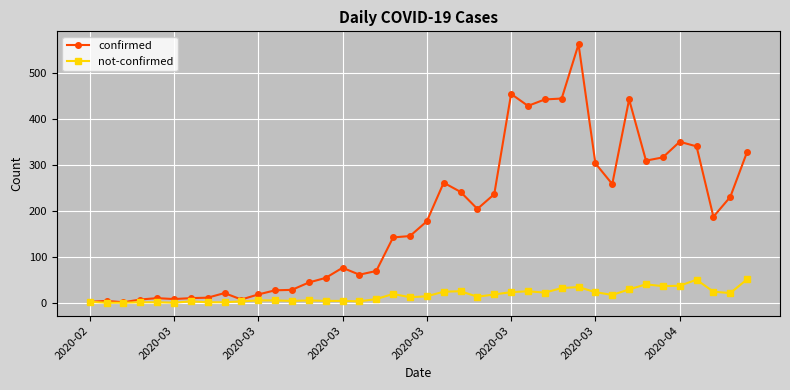

What is the value of the not-confirmed point at the 1st from the left?

2